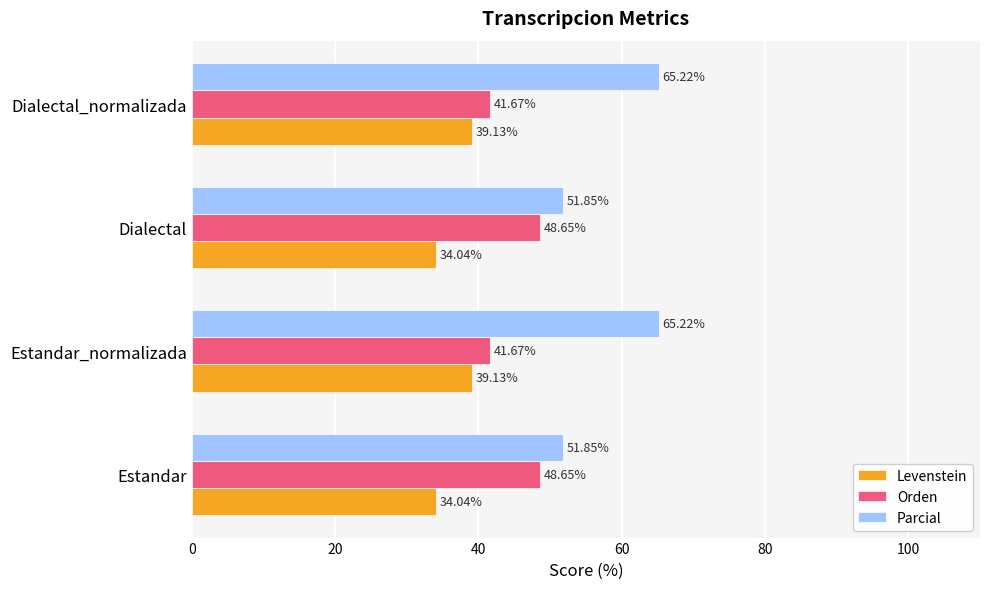

Rank the series at Estandar from lowest to highest value.

Levenstein, Orden, Parcial